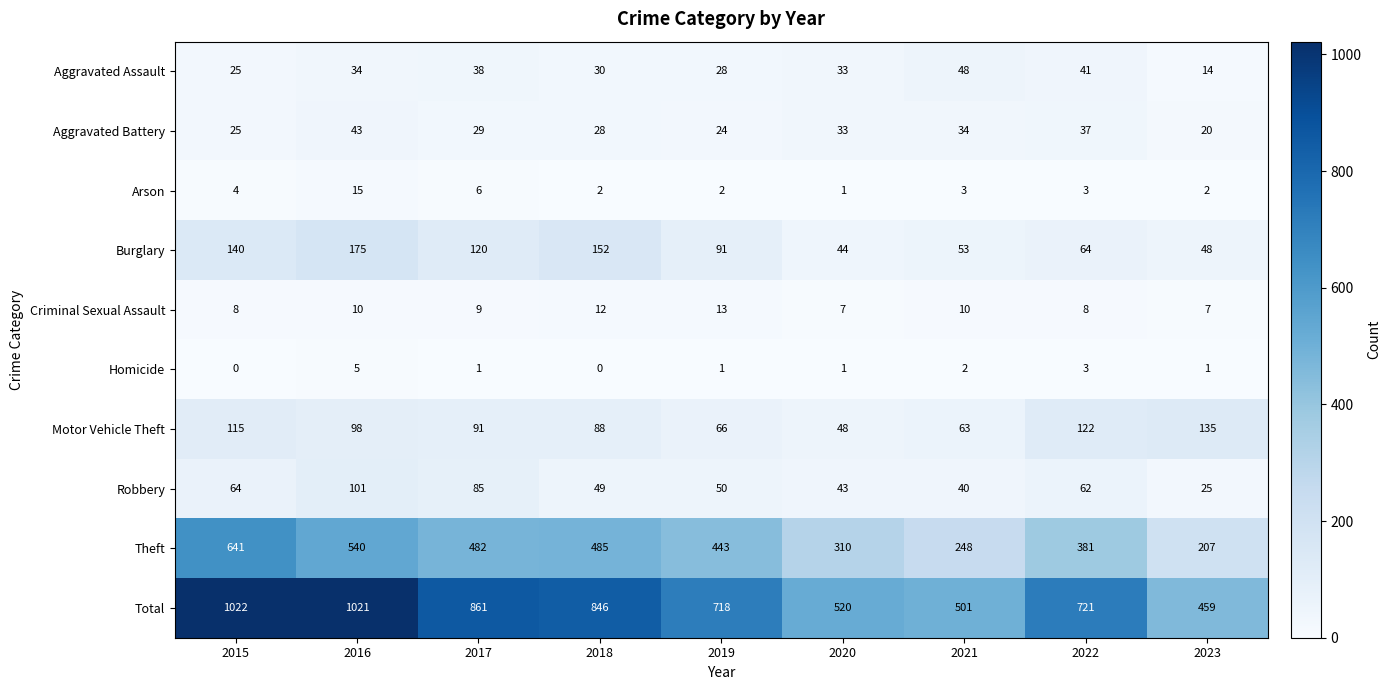

The Aggravated Assault series shows 48 at 2021. True or false?

True